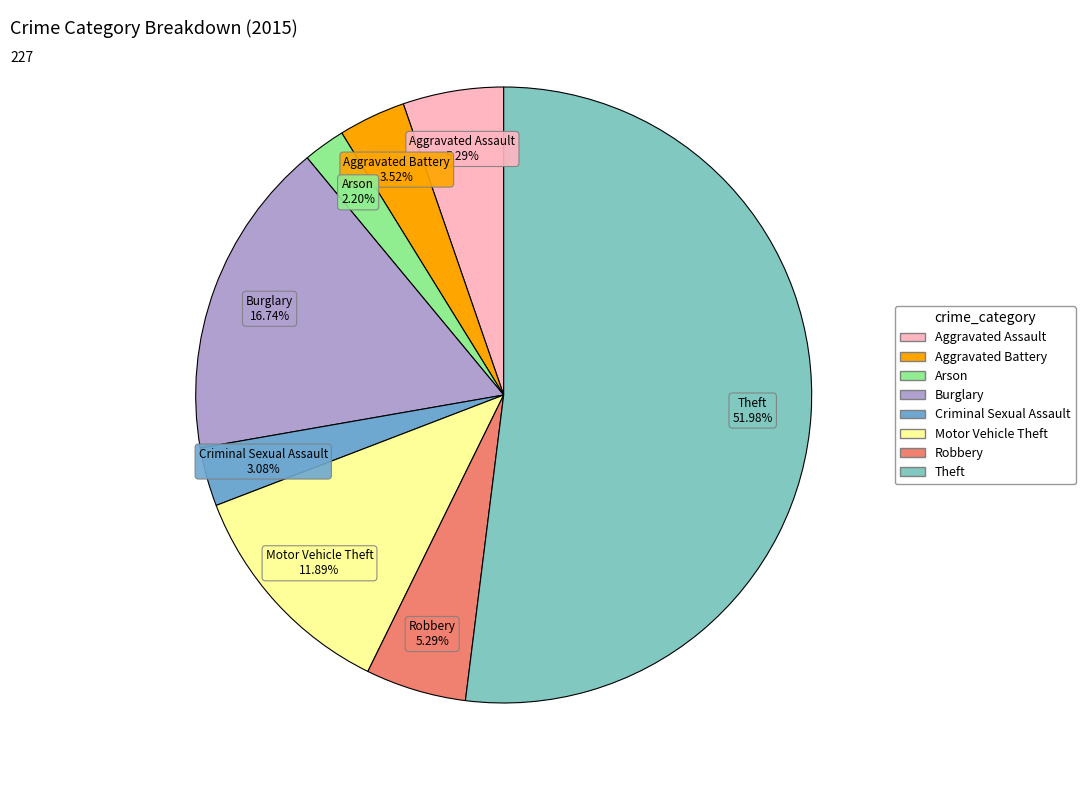

Between Burglary and Aggravated Assault, which is larger?

Burglary